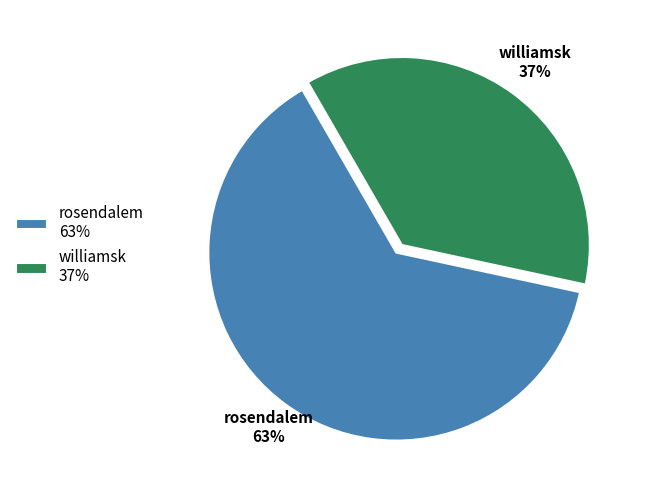

True or false: williamsk accounts for 44% of the total.

False